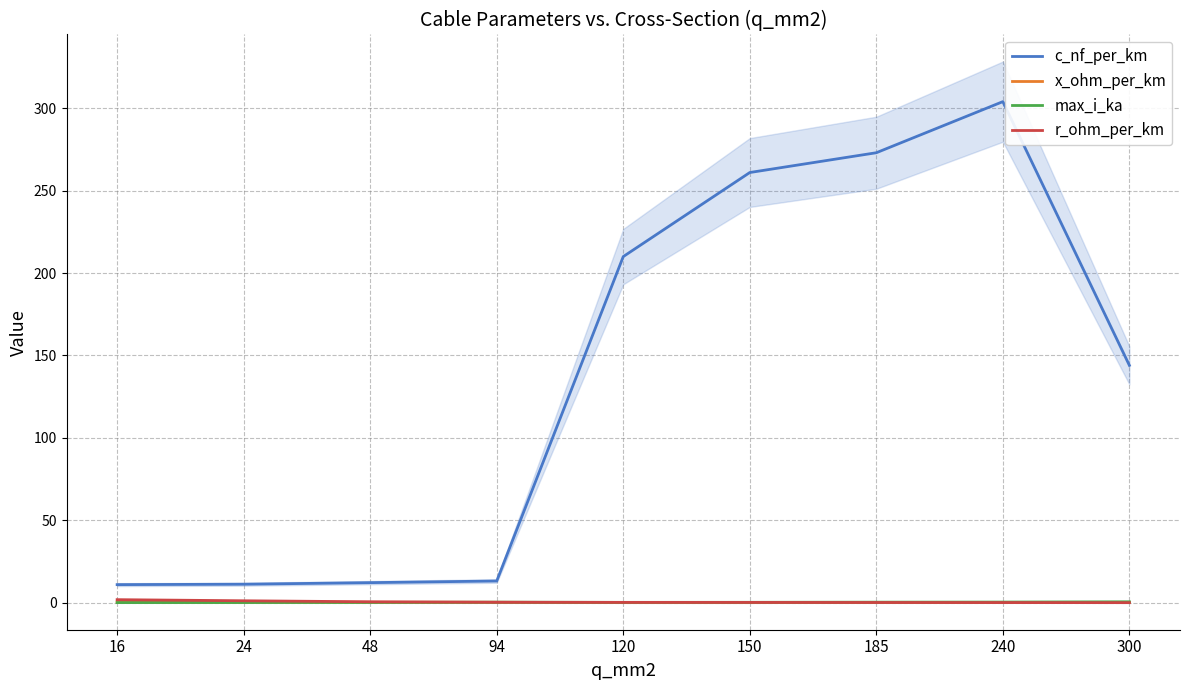

Which series has the largest total across all categories?

c_nf_per_km